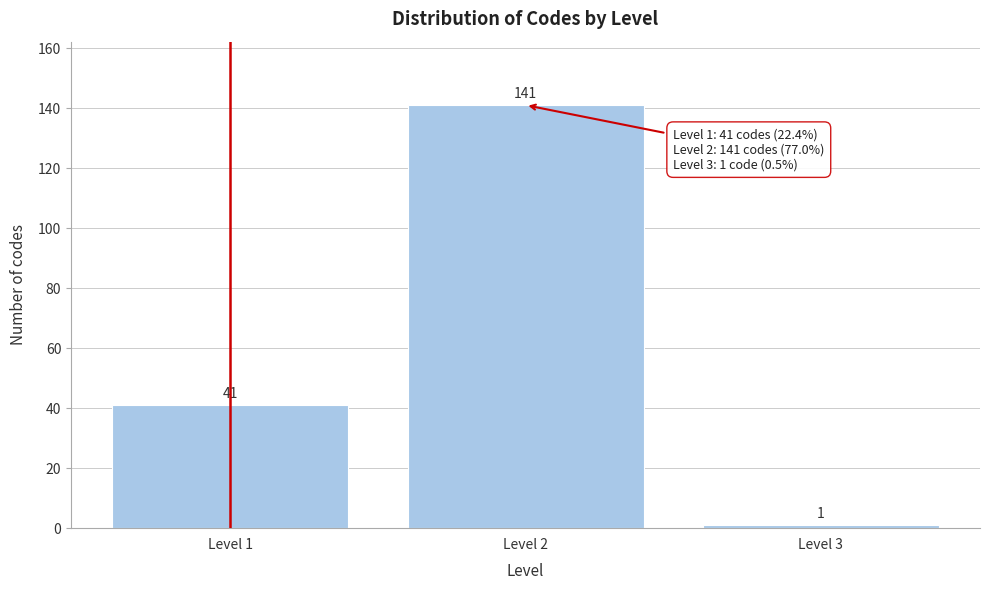

Reading left to right, what are all the values shown in this chart?

Level 1=41	Level 2=141	Level 3=1